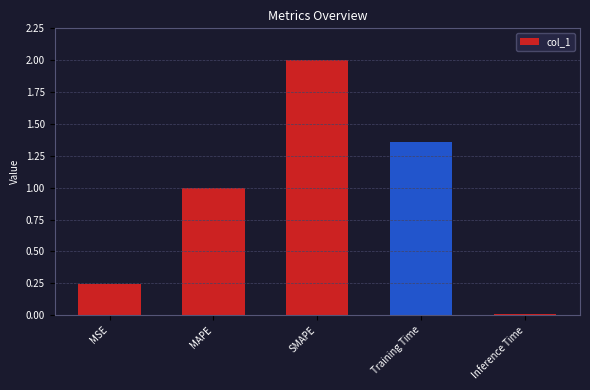

The value at SMAPE is 2.9. True or false?

False